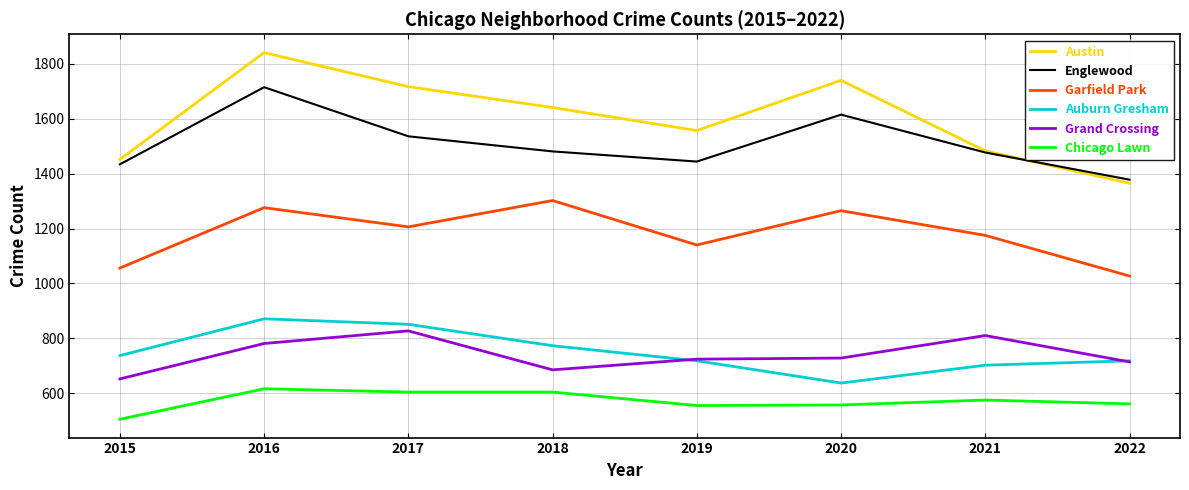

The Grand Crossing series shows 494 at 2019. True or false?

False